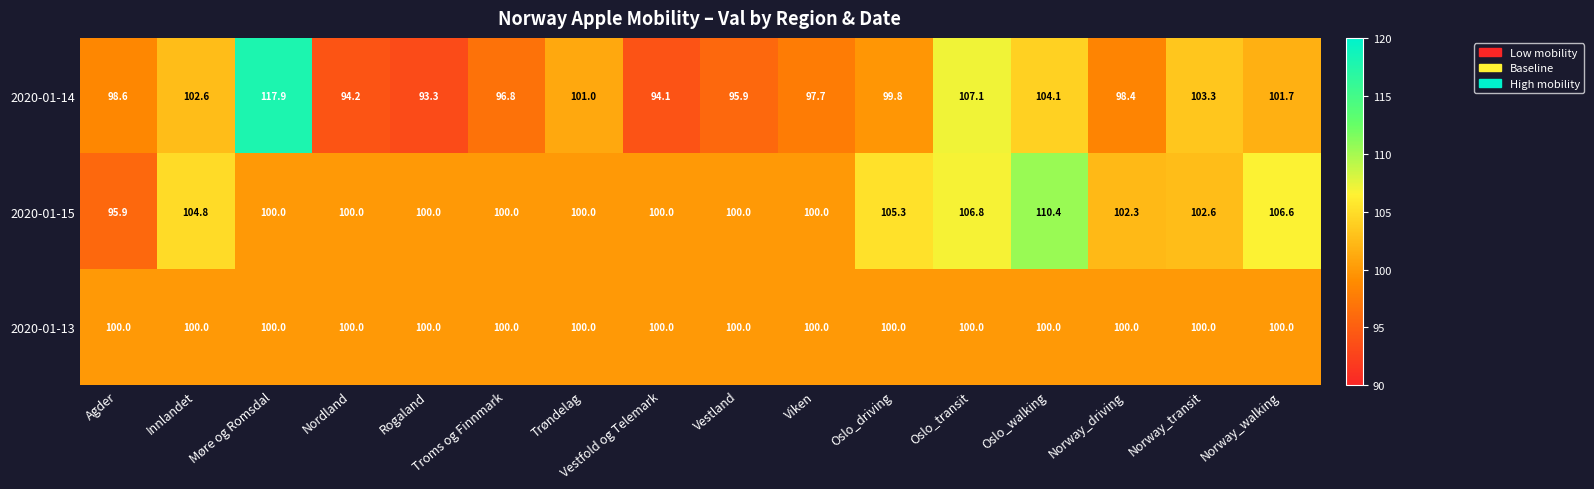

Which series has the largest range (max minus min)?

2020-01-14